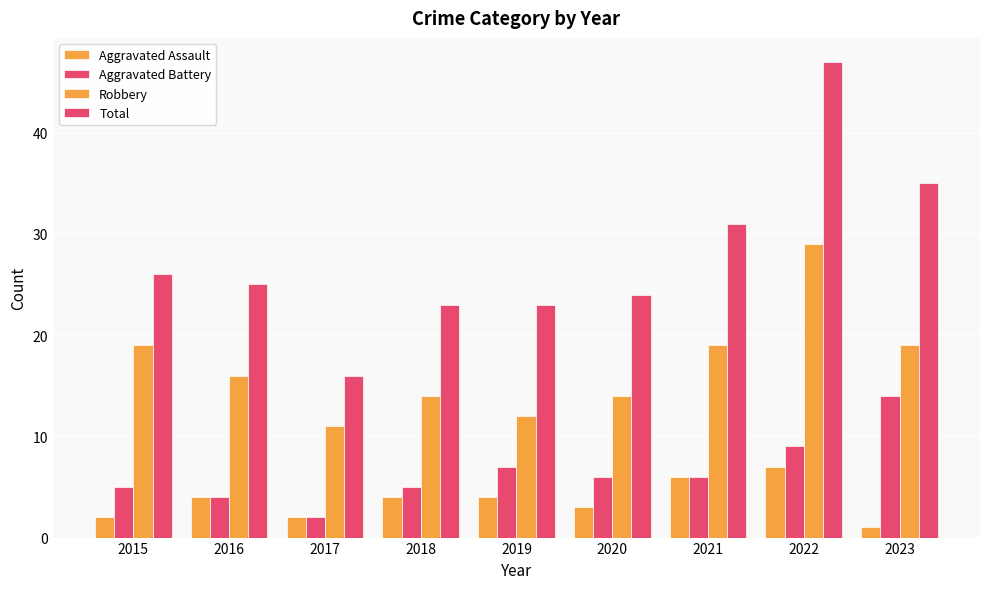

The Total series shows 41 at 2015. True or false?

False